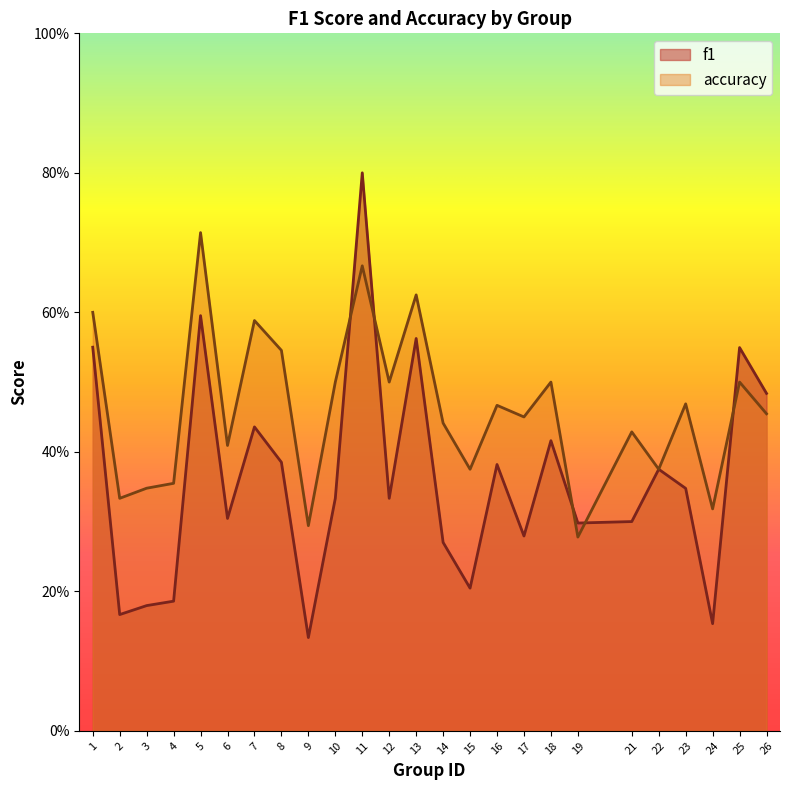

At which label does accuracy reach its minimum?

19